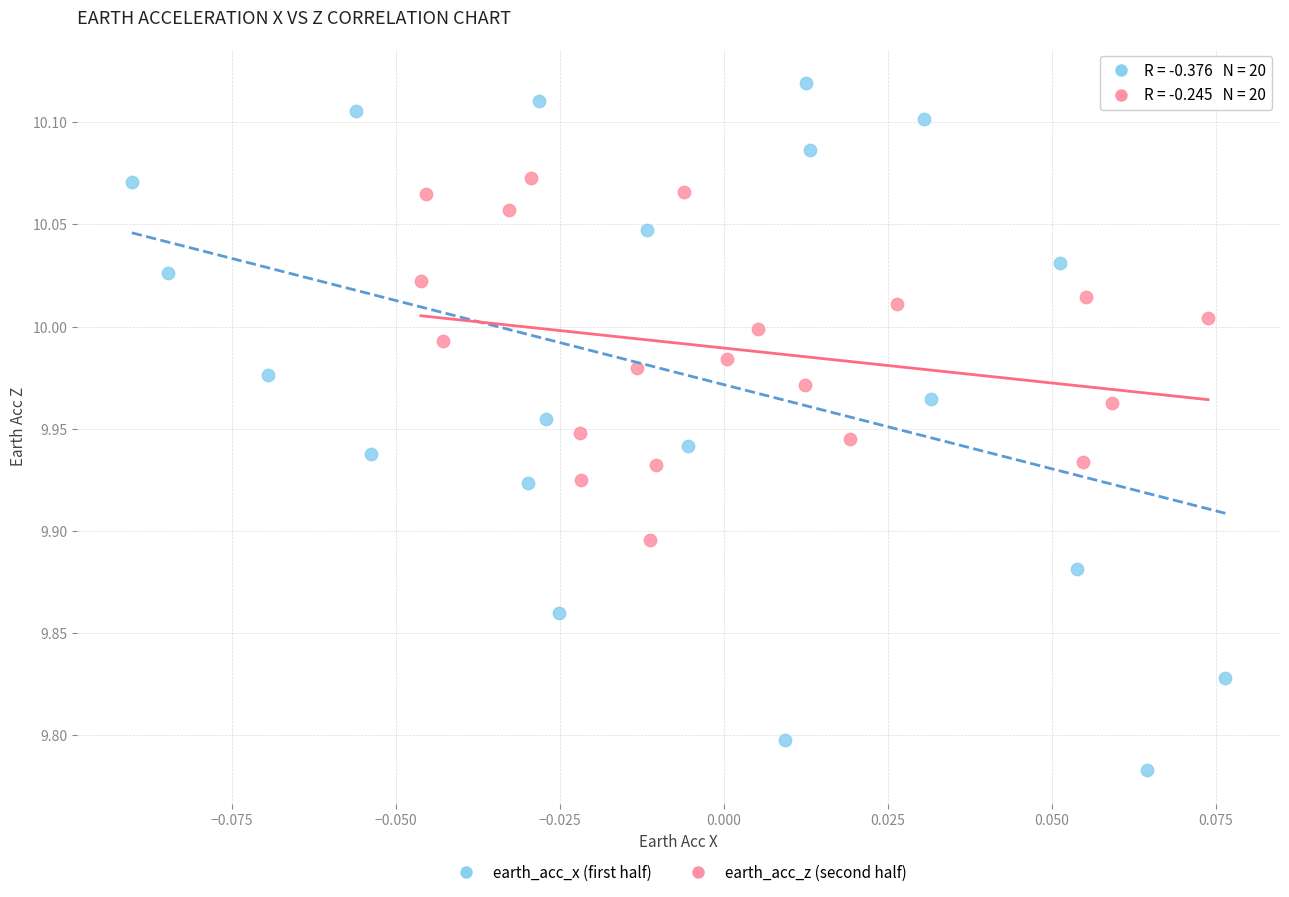

What are all the series names shown in the legend?

earth_acc_x (first half), earth_acc_z (second half)